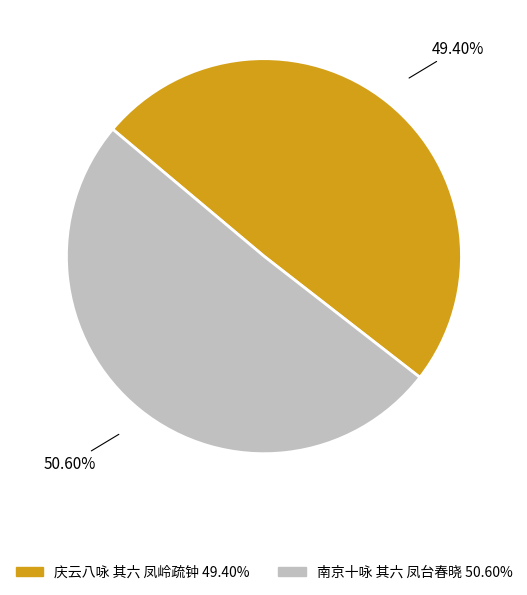

What portion of the pie excludes 南京十咏 其六 凤台春晓?

49.4%